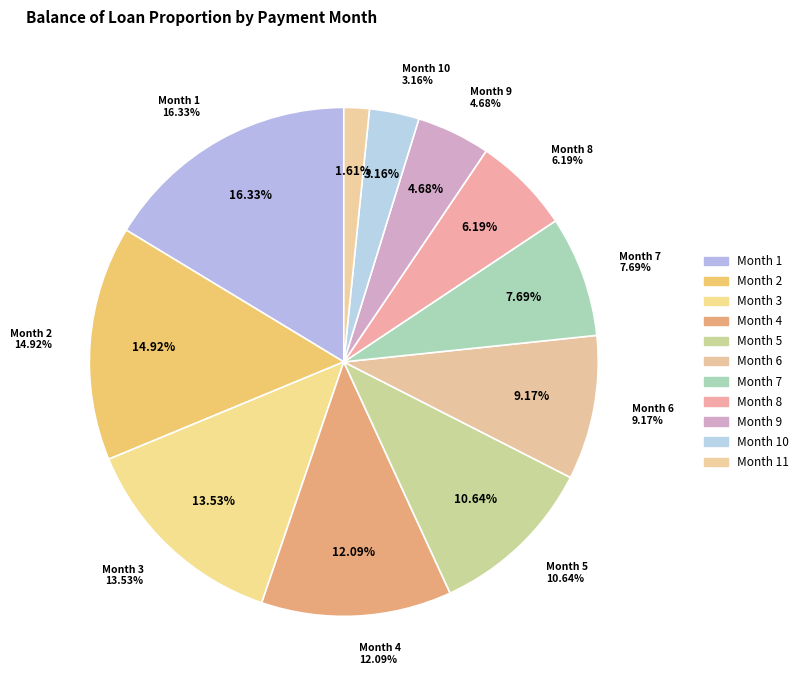

To the nearest percent, what percentage of the pie is 8?

6%